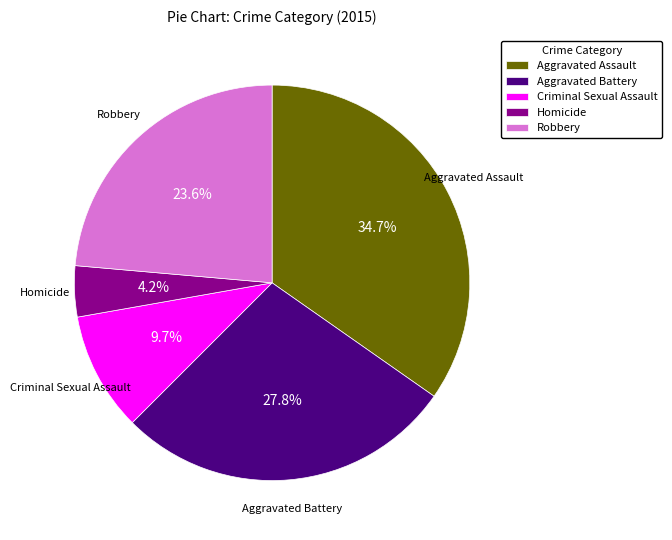

Between Aggravated Battery and Criminal Sexual Assault, which is larger?

Aggravated Battery